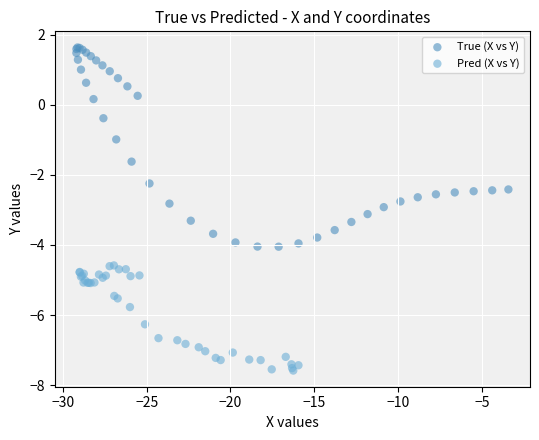

Which series reaches the maximum Y coordinate?

True (X vs Y)